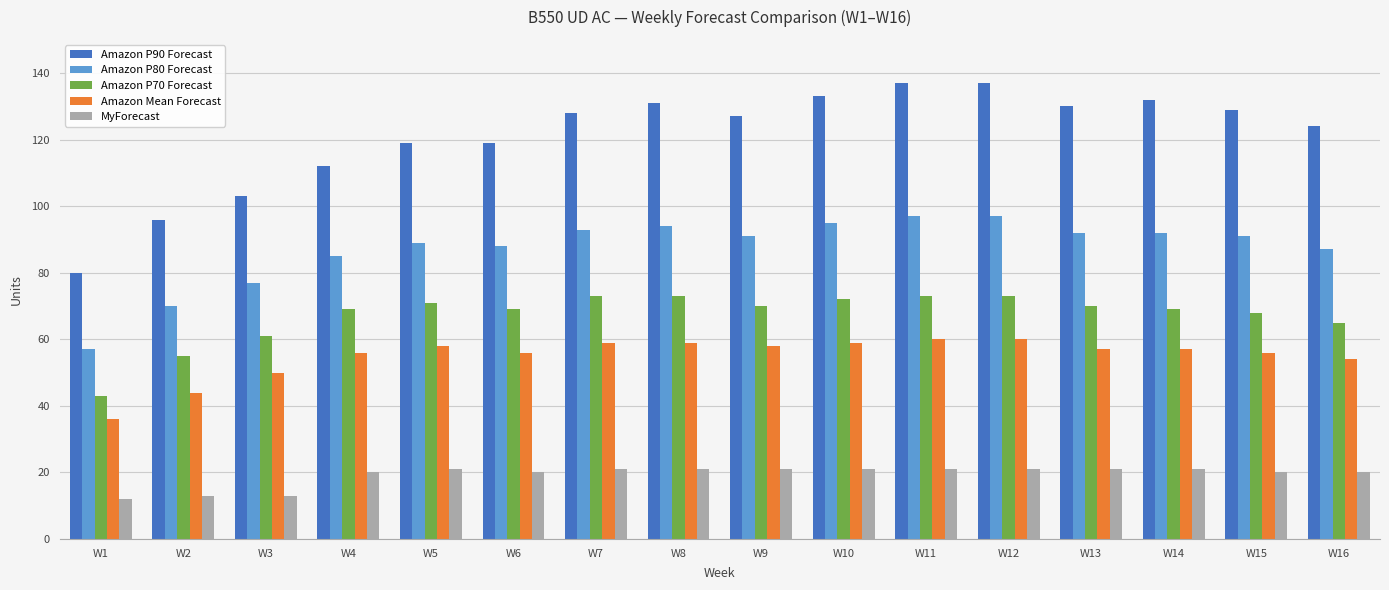

At which label does Amazon P80 Forecast reach its minimum?

W1